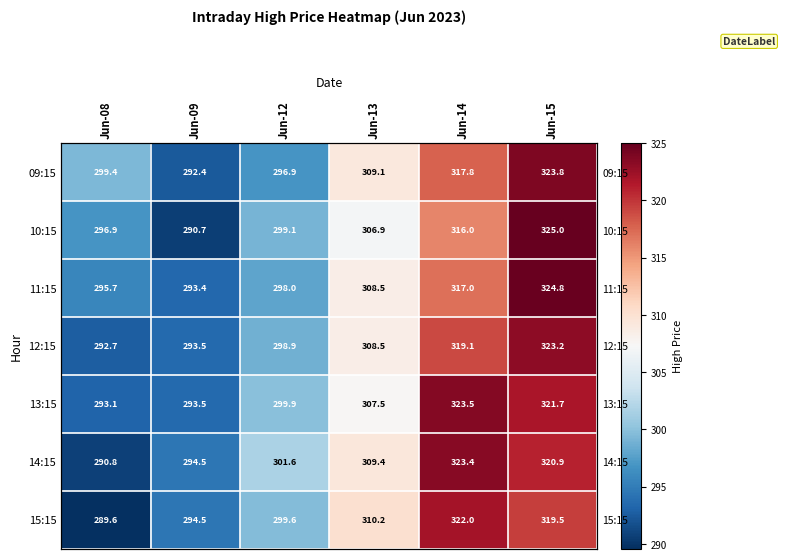

What is the difference between the maximum and minimum values in the 11:15 series?

31.4